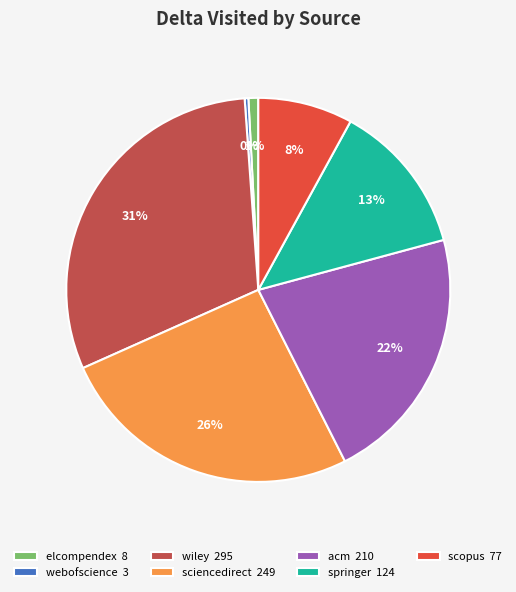

What is the smallest slice in the pie chart?

webofscience